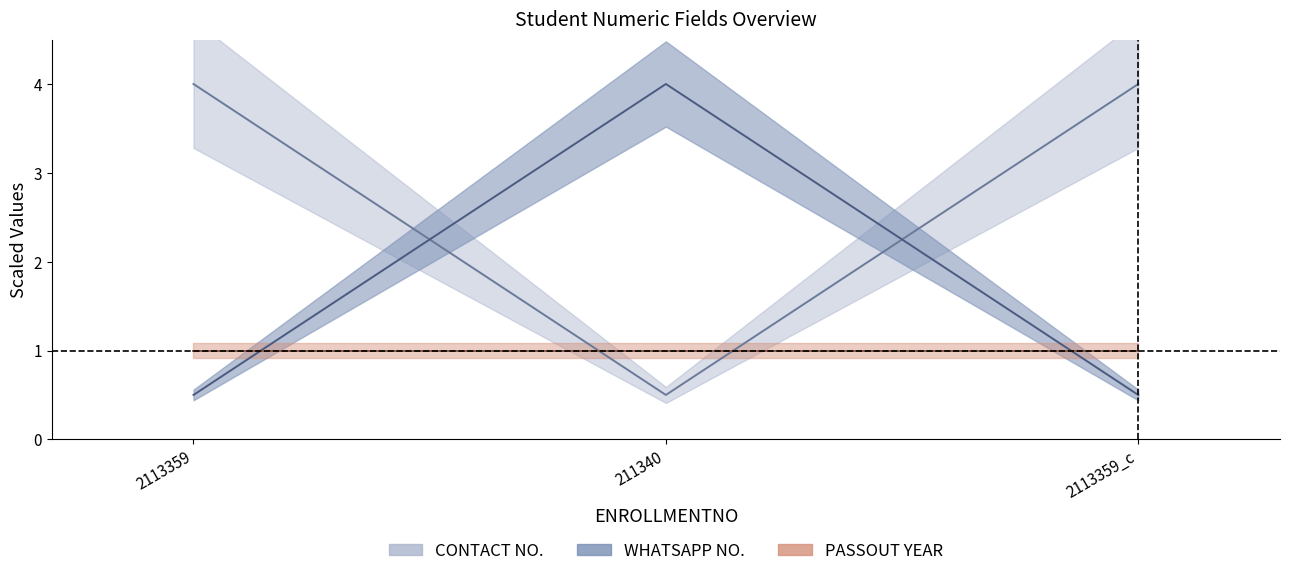

At which category does the chart reach its minimum across all series?

211340